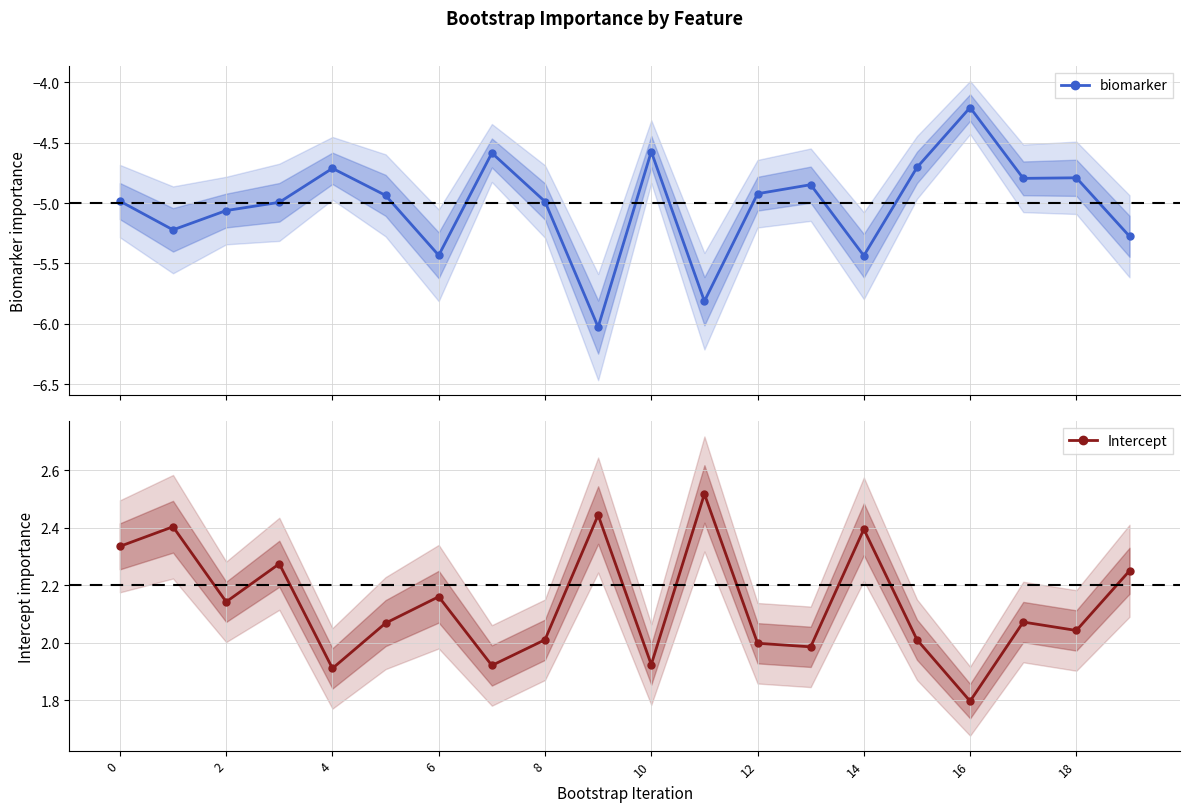

True or false: Intercept and biomarker intersect in this chart.

False